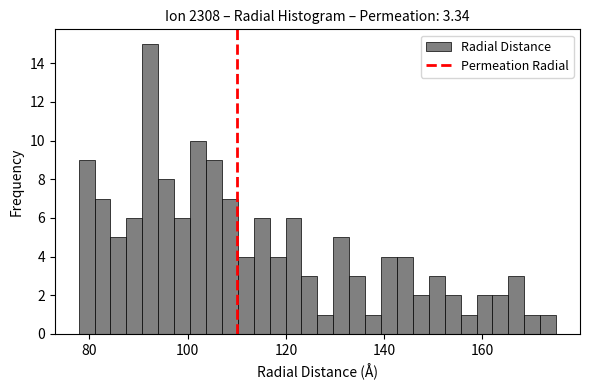

Around what value on the x-axis is the tallest bar? Give the approximate position of its centre, as read against the axis.

92